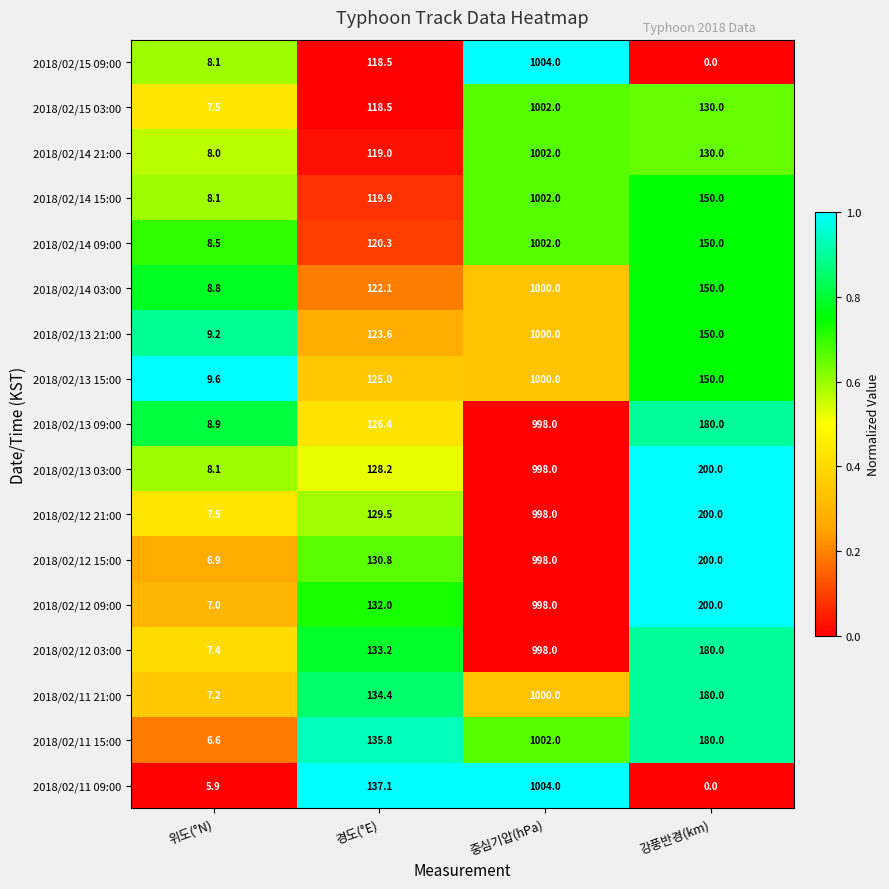

What is the spread (max minus min) of values at 중심기압(hPa)?

6.0